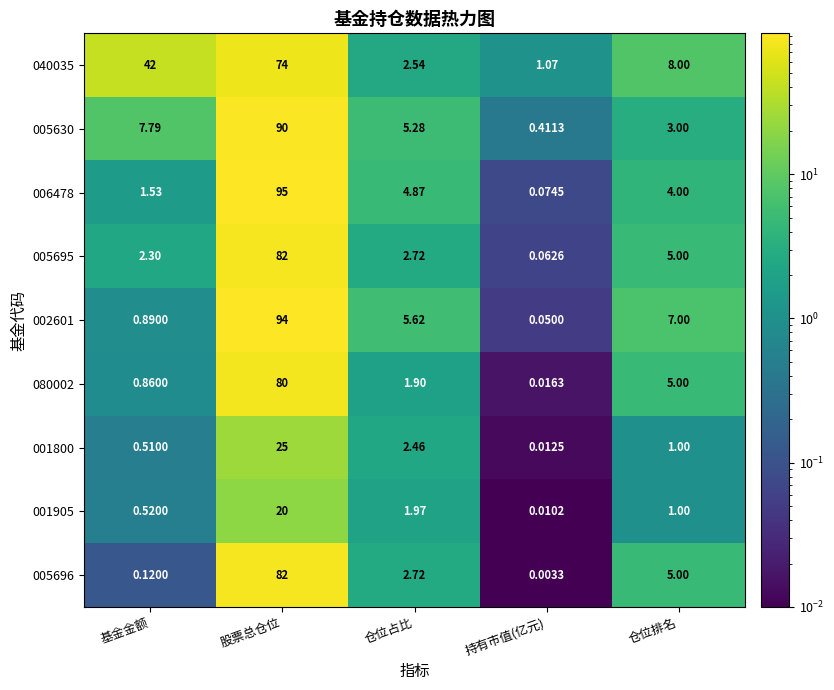

Which series has the largest total across all categories?

040035